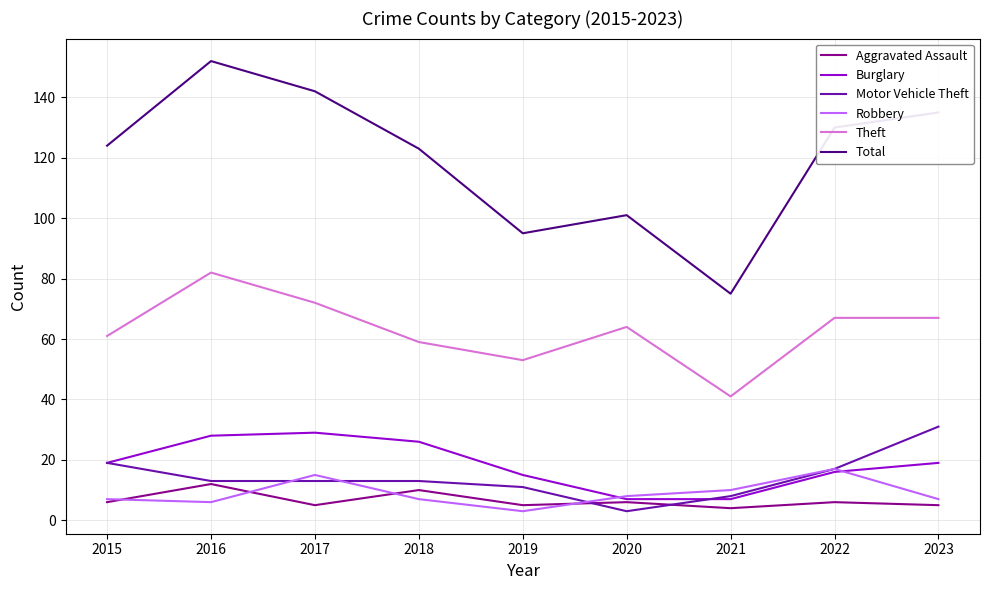

In Aggravated Assault, how many points are higher than both neighbors (excluding endpoints)?

4